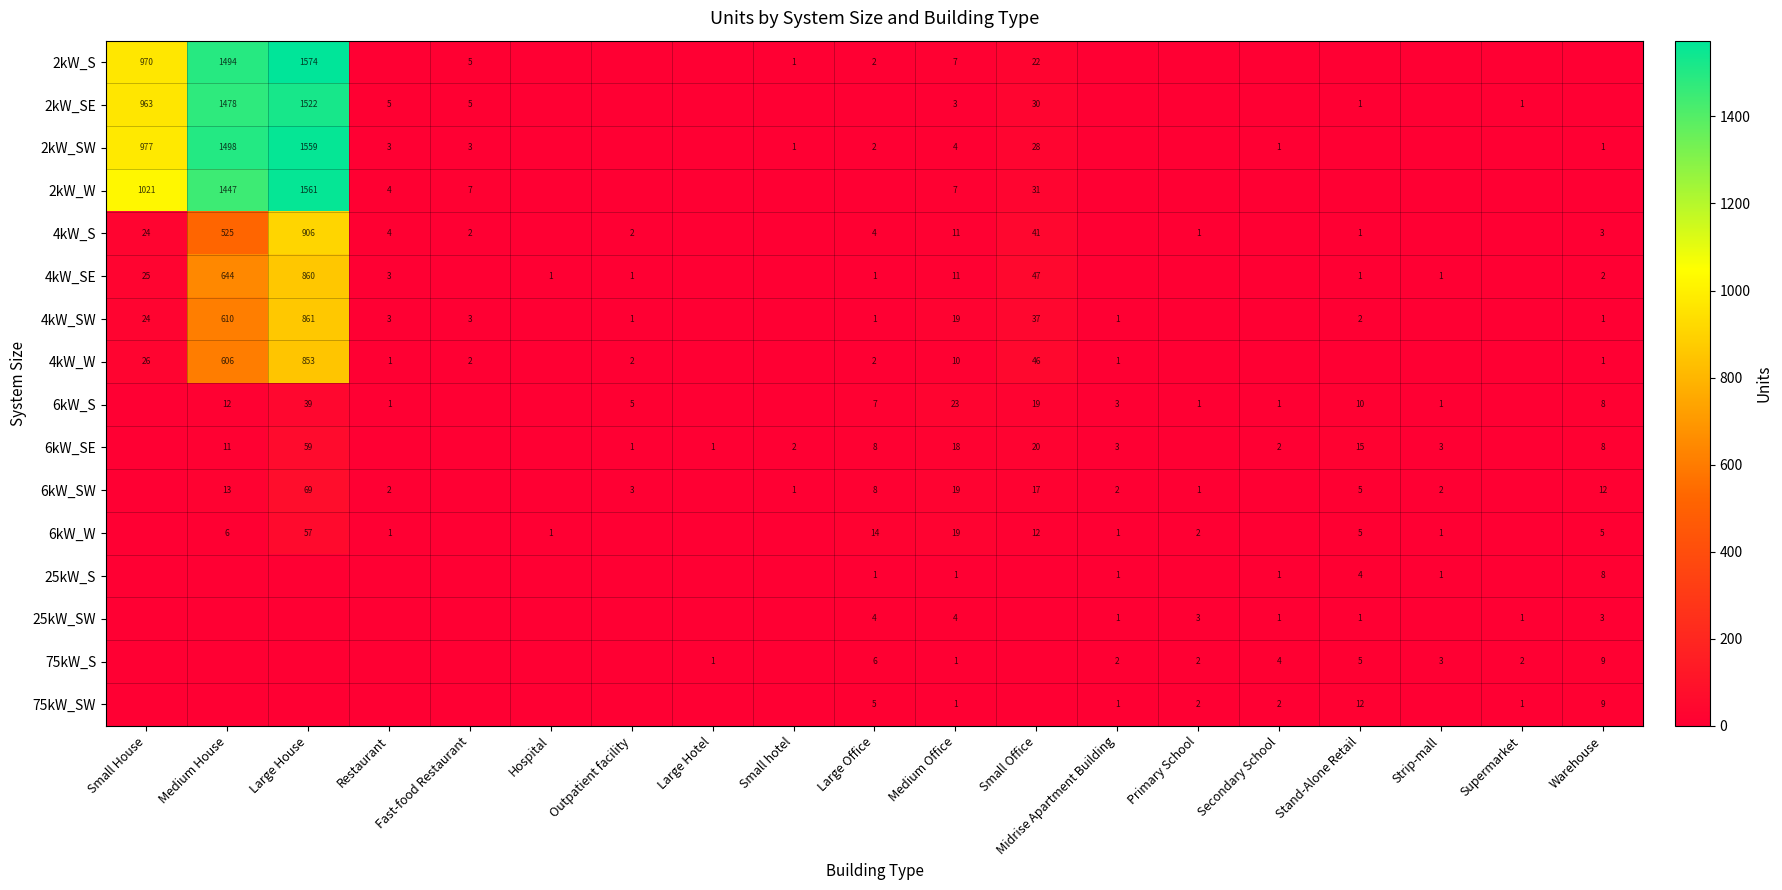

What is the difference between the 6kW_SE values at Strip-mall and Warehouse?

5